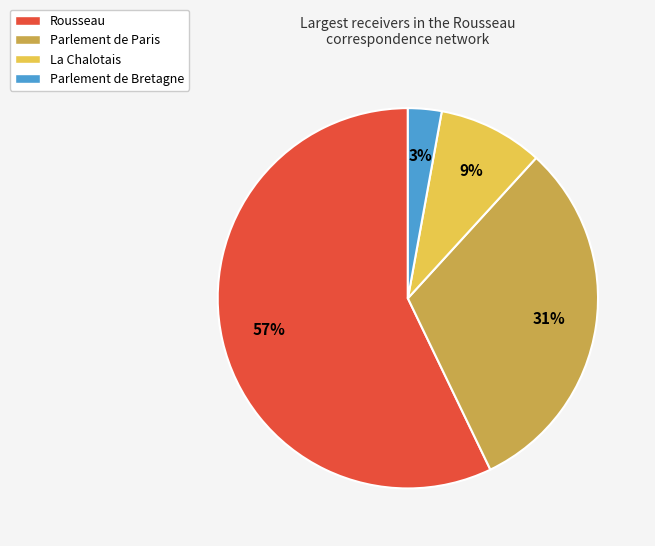

To the nearest percent, what percentage of the pie is Parlement de Bretagne?

3%